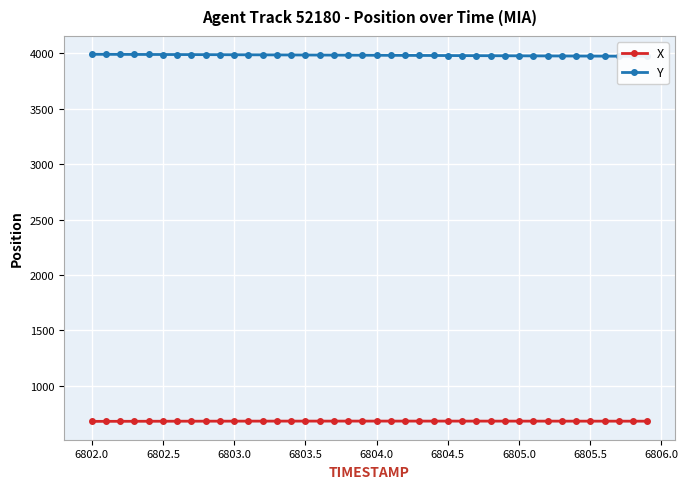

What are all the series names shown in the legend?

X, Y